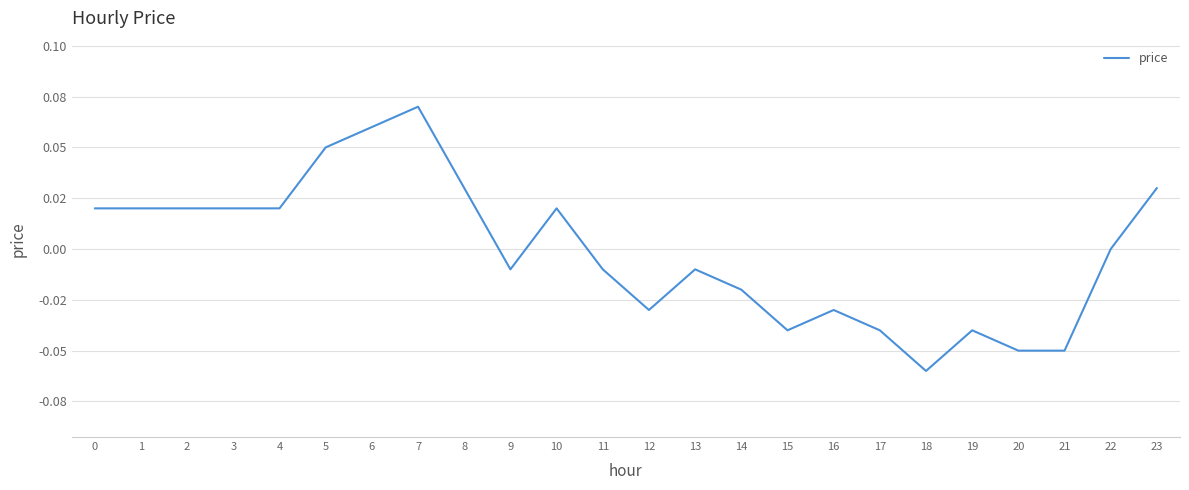

The value at 21 is -0.1. True or false?

False